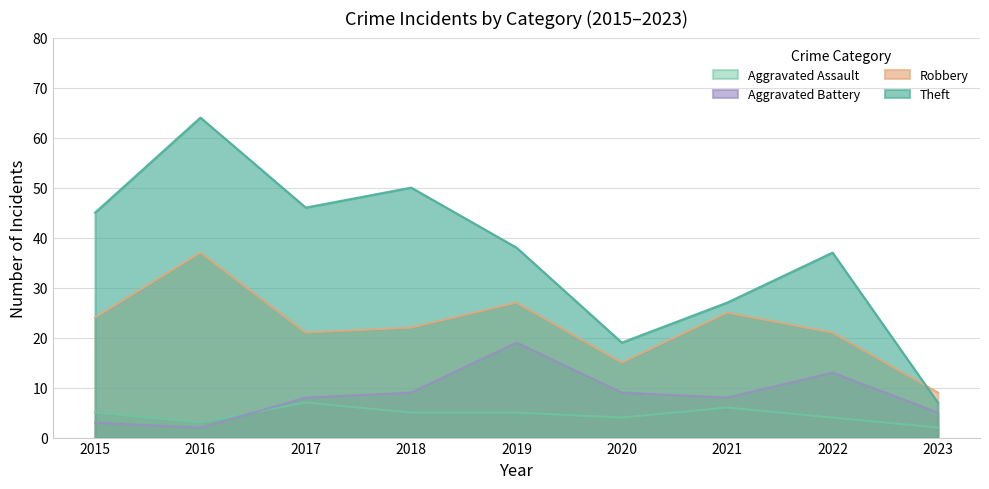

What is the average value of the Aggravated Battery series?

8